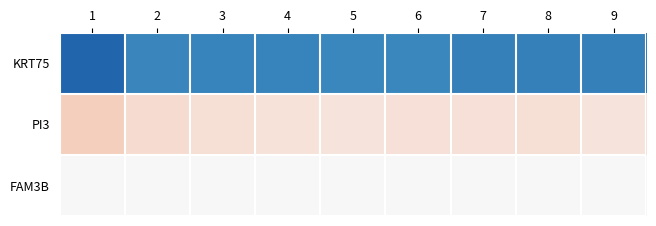

Which series has the widest spread of values?

KRT75